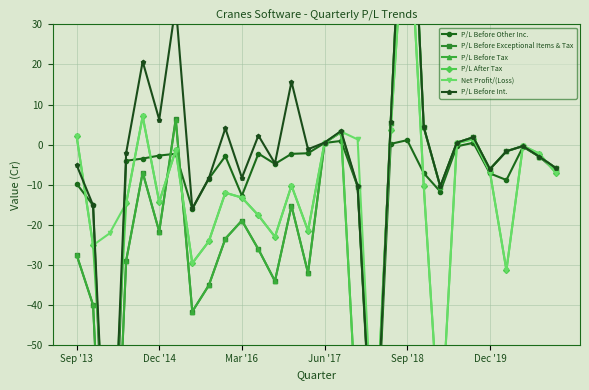

Which series has the largest range (max minus min)?

P/L Before Exceptional Items & Tax